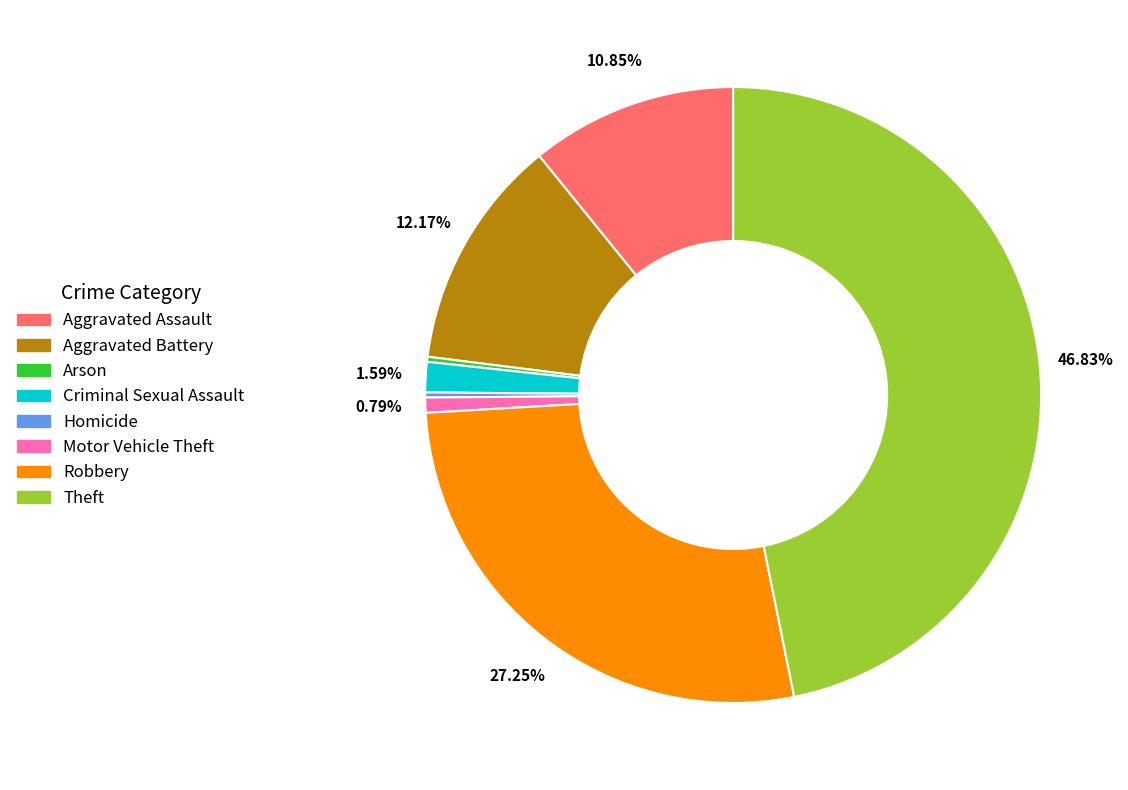

Does Aggravated Battery account for over 50% of the chart?

No